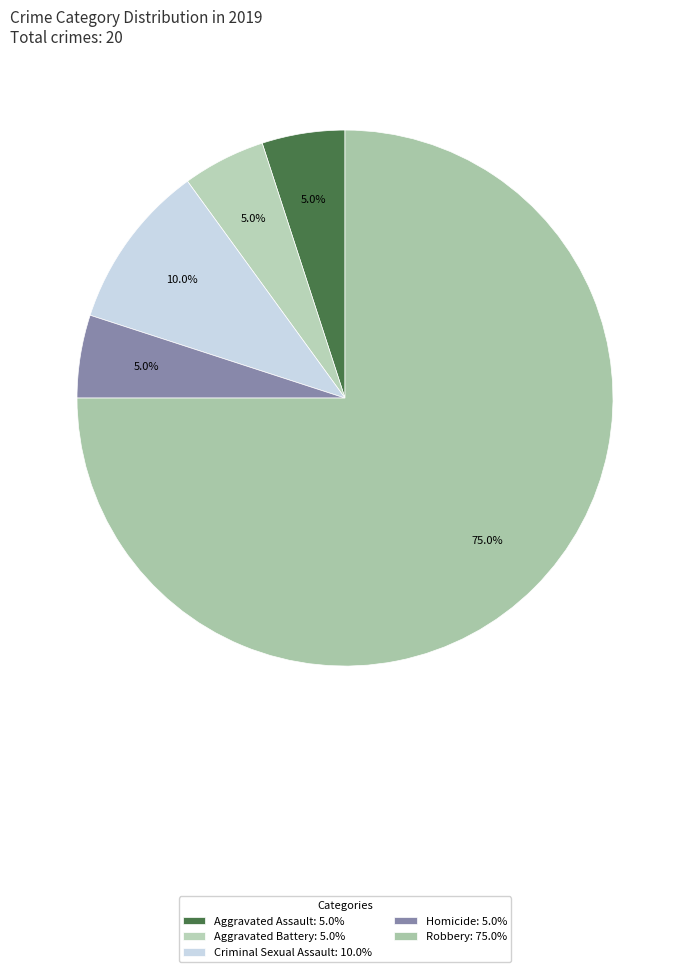

Combined, what portion of the pie is Aggravated Assault and Criminal Sexual Assault?

15.0%